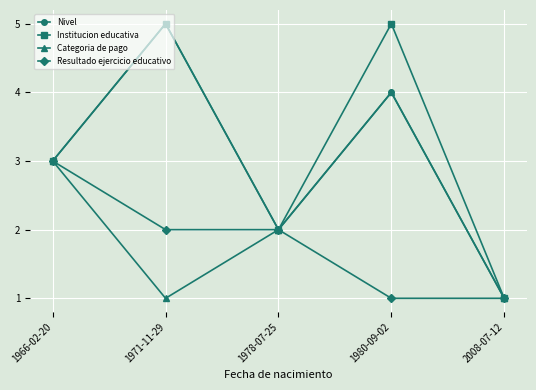

In Institucion educativa, how many points are higher than both neighbors (excluding endpoints)?

2